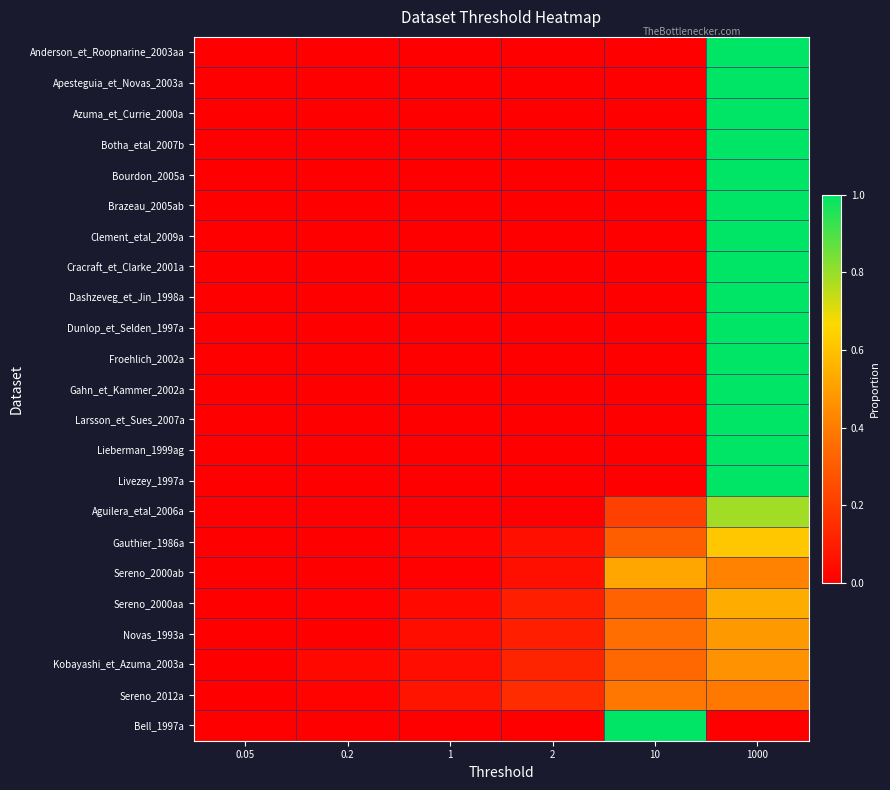

At which category is the sum across all series the highest?

1000